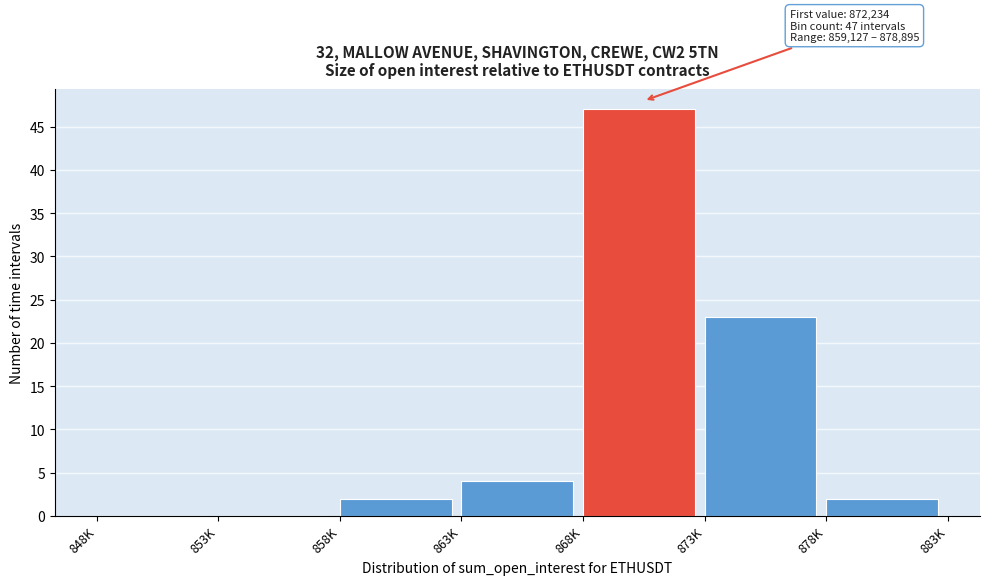

Reading left to right, what are all the values shown in this chart?

848K=0	853K=0	858K=2	863K=4	868K=47	873K=23	878K=2